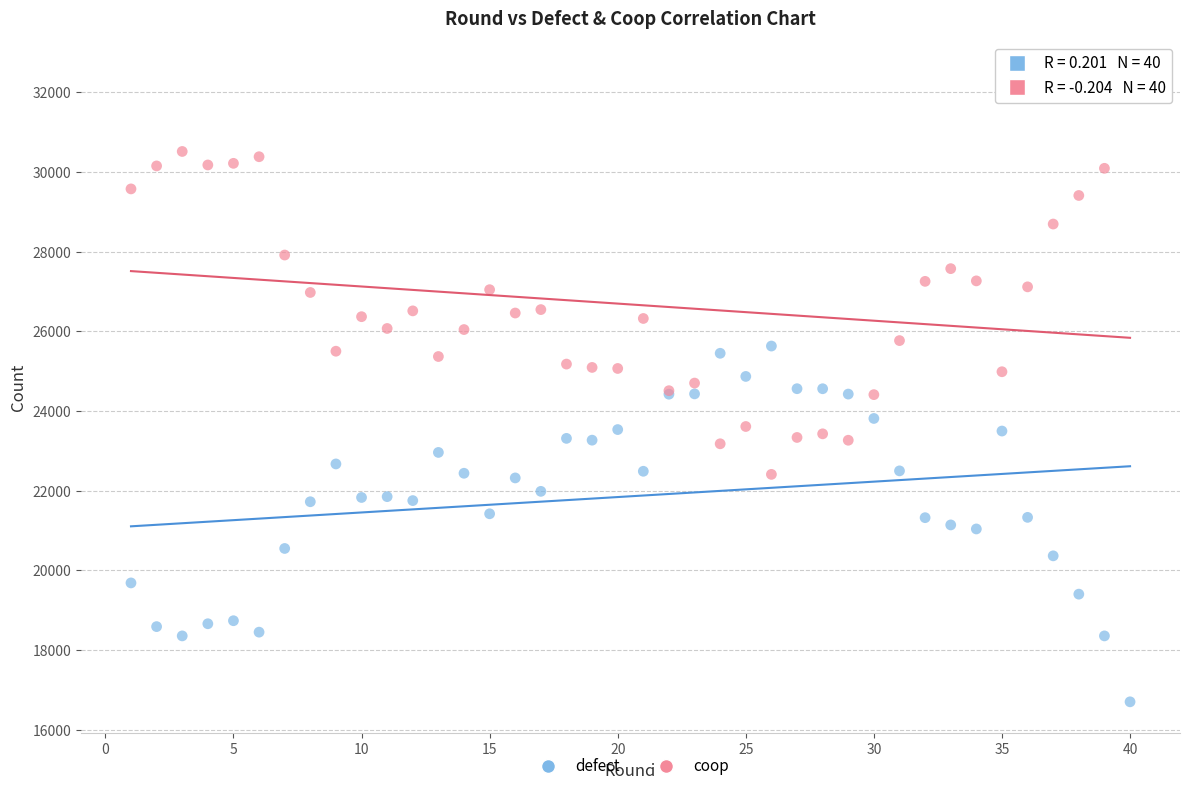

Which series reaches the minimum Y coordinate?

defect